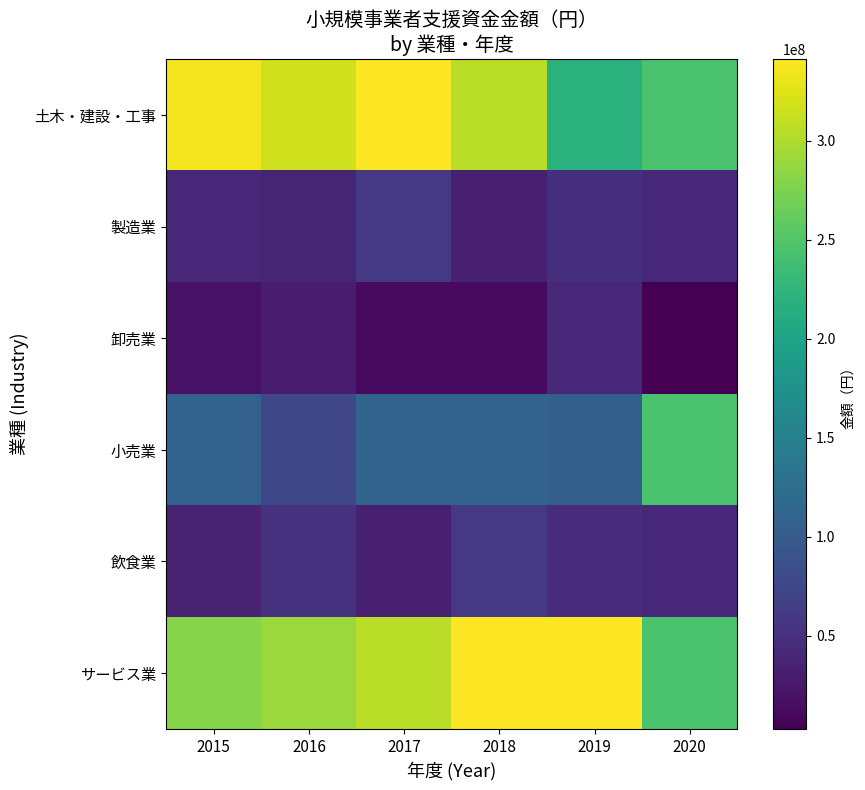

Rank the series by their maximum value, from lowest to highest.

卸売業, 製造業, 飲食業, 小売業, 土木・建設・工事, サービス業